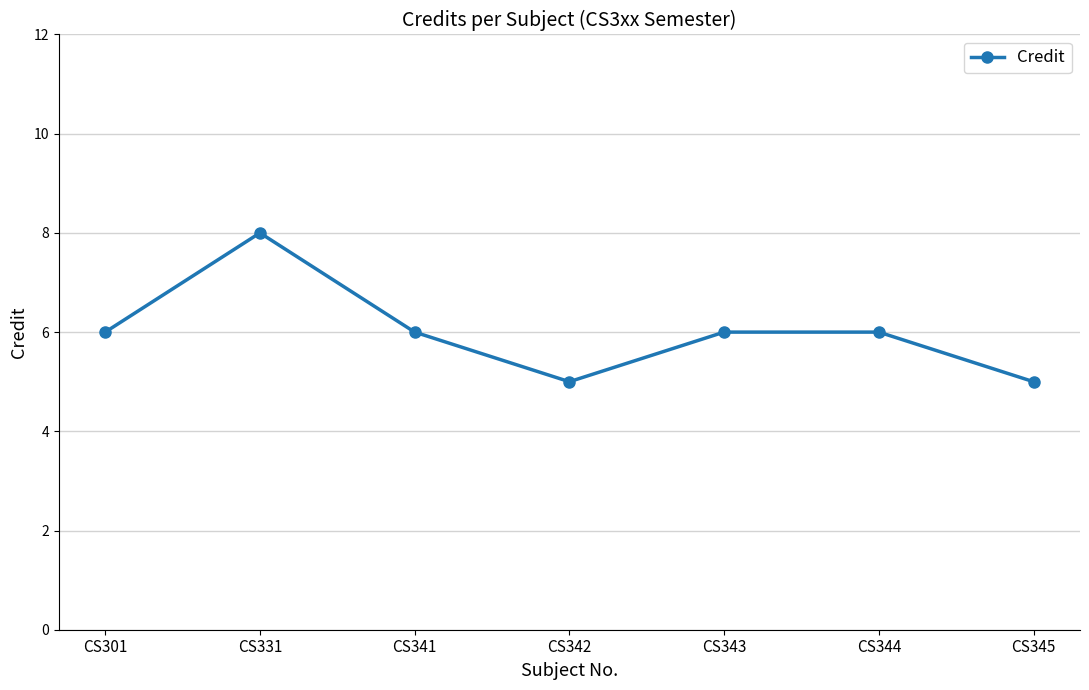

True or false: the data shows 4 at CS341.

False